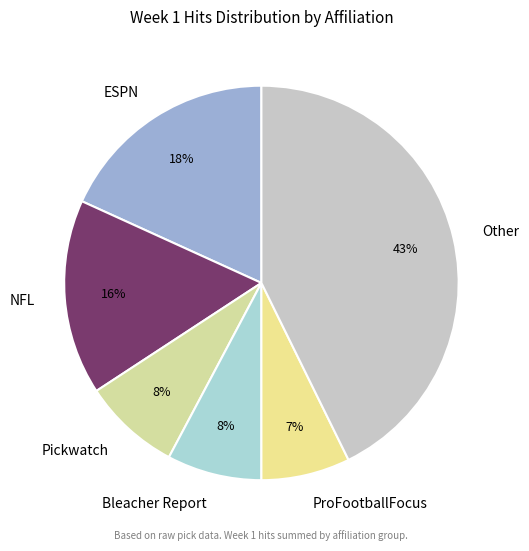

The Bleacher Report slice represents 15% of the pie. True or false?

False